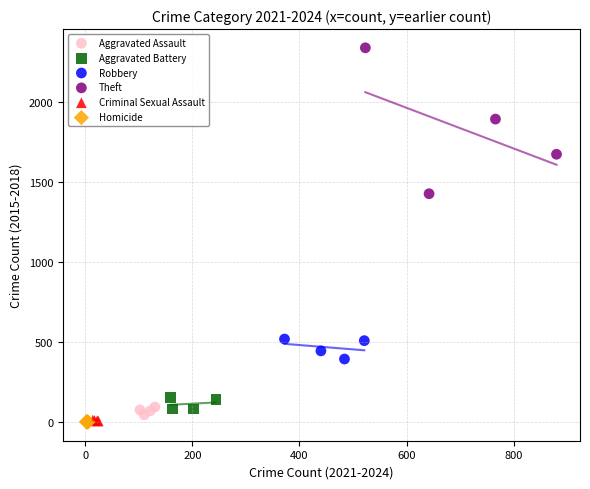

Which series contains the highest Y value?

Theft